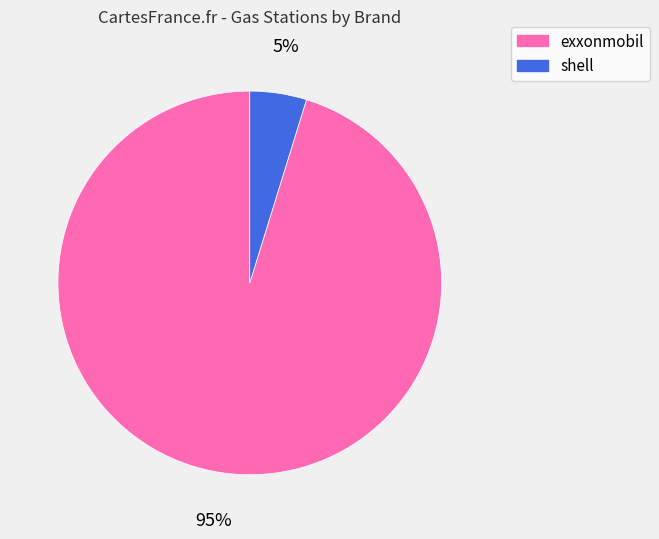

To the nearest percent, what is the average slice percentage?

50%